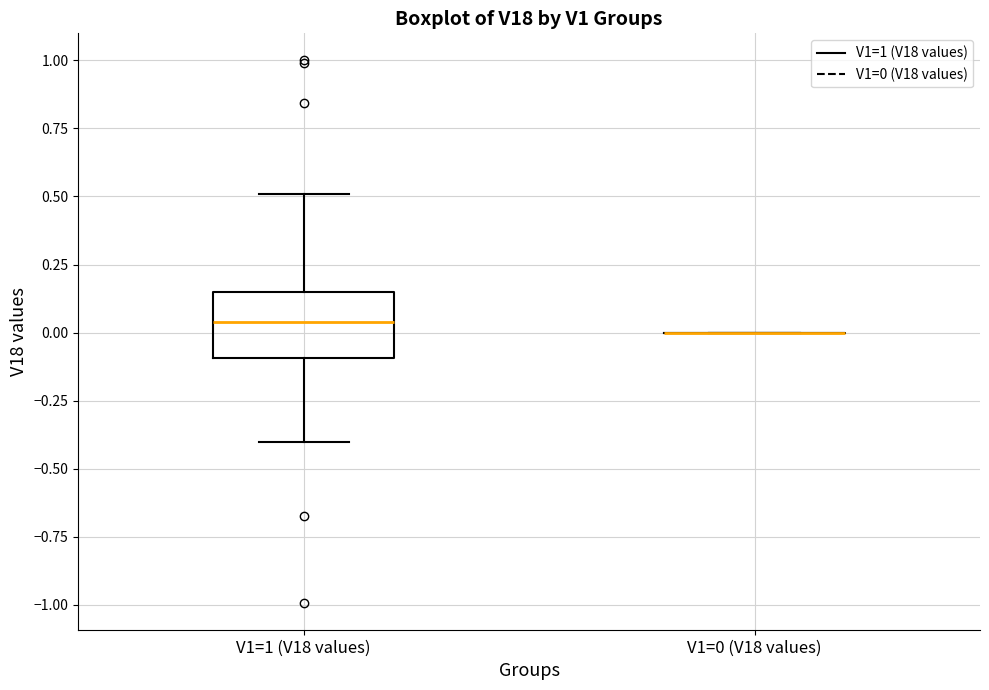

Comparing the boxes themselves (not the whiskers), which one is the tallest?

V1=1 (V18 values)